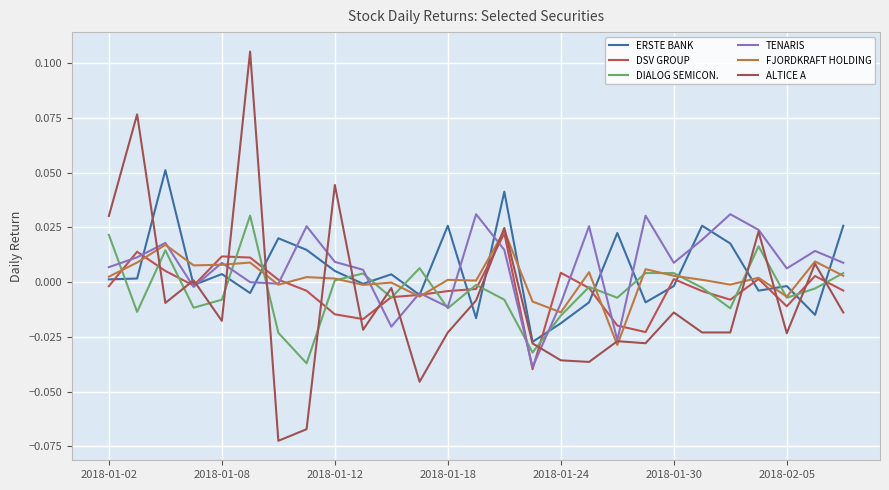

How many lines are shown in the chart?

6